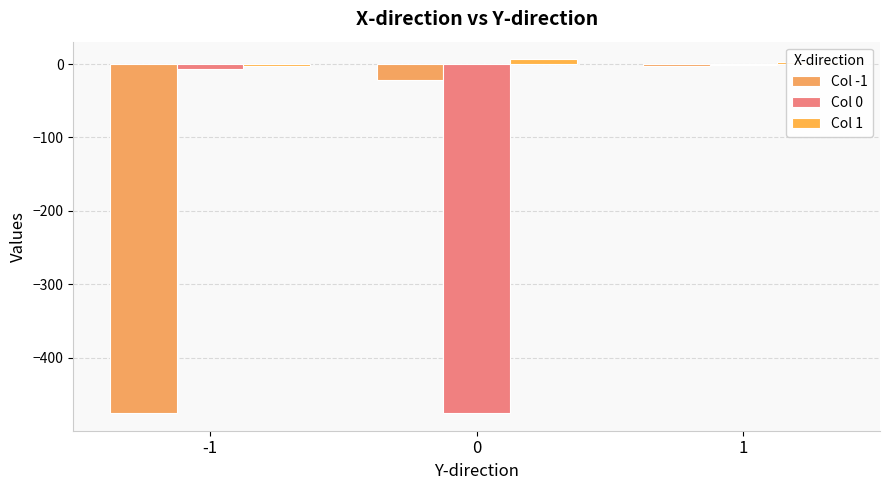

What is the value of the Col 1 bar at the 1st from the left?

-3.2